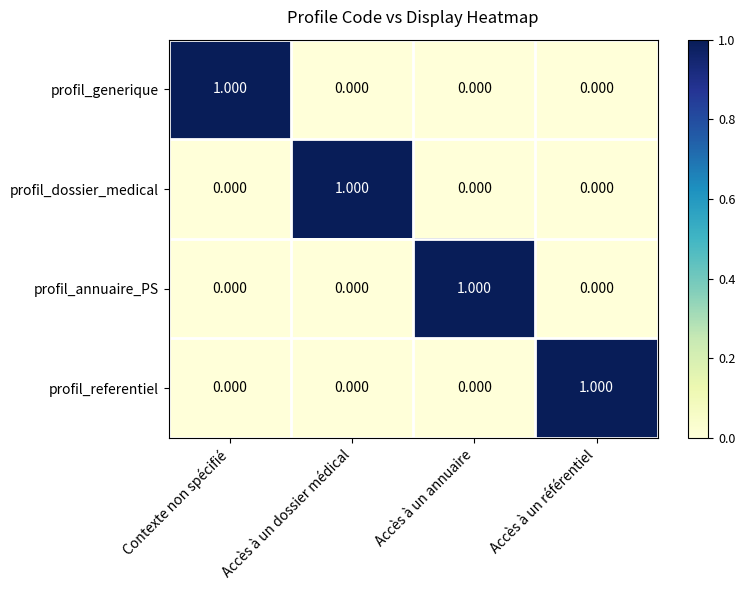

How many values in the profil_annuaire_PS series exceed 0?

1